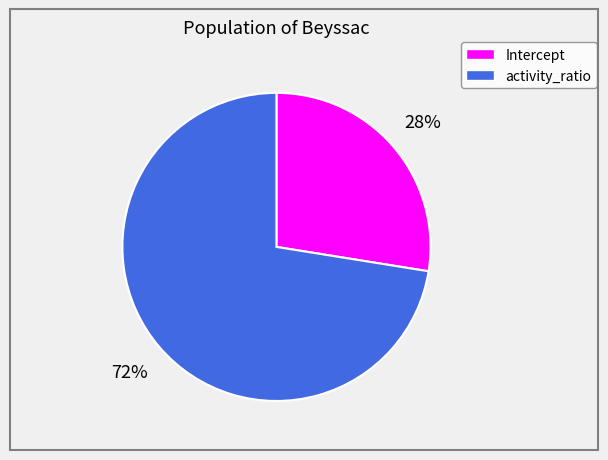

Combined, do Intercept and activity_ratio account for over 50%?

Yes